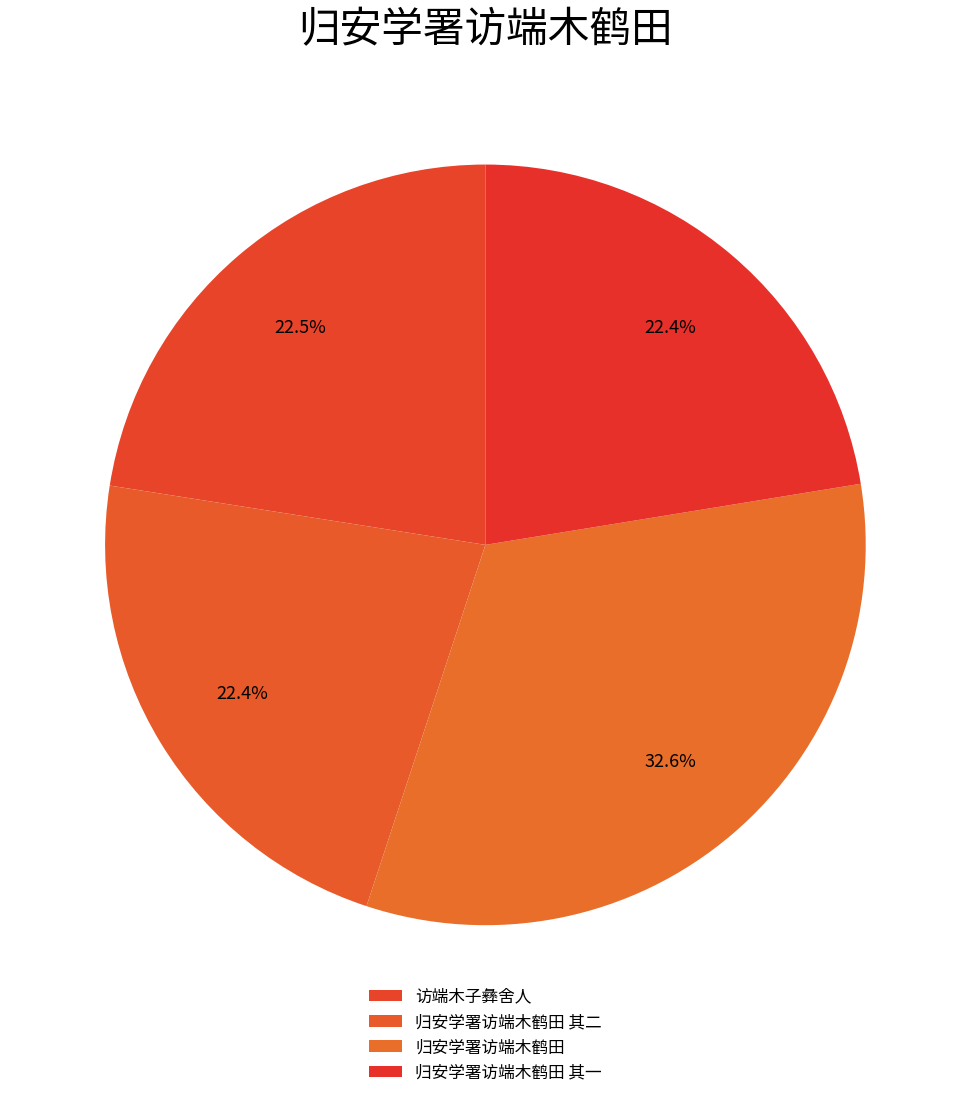

Count the number of slices in the pie.

4